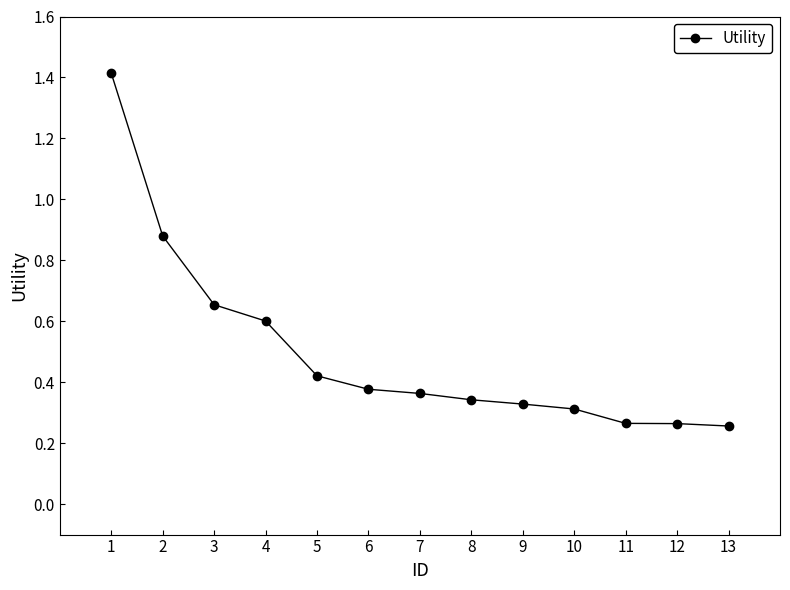

True or false: the data shows 0.1 at 9.

False